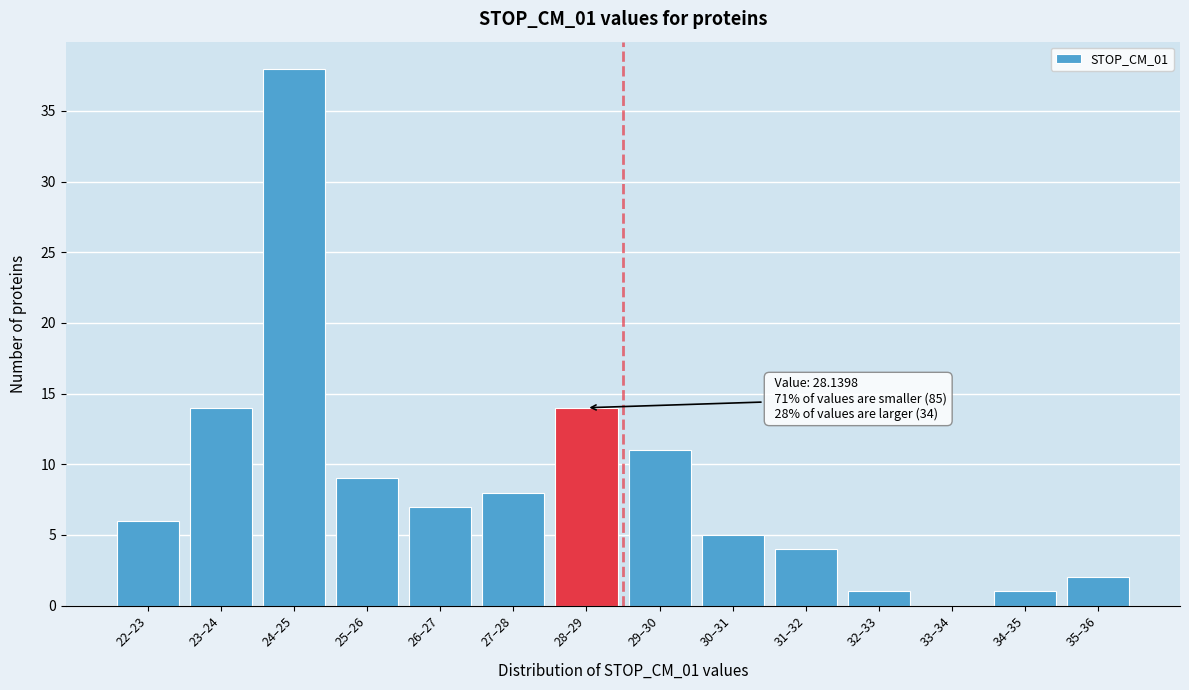

Reading left to right, extract all data points from this chart.

22–23=6	23–24=14	24–25=38	25–26=9	26–27=7	27–28=8	28–29=14	29–30=11	30–31=5	31–32=4	32–33=1	33–34=0	34–35=1	35–36=2